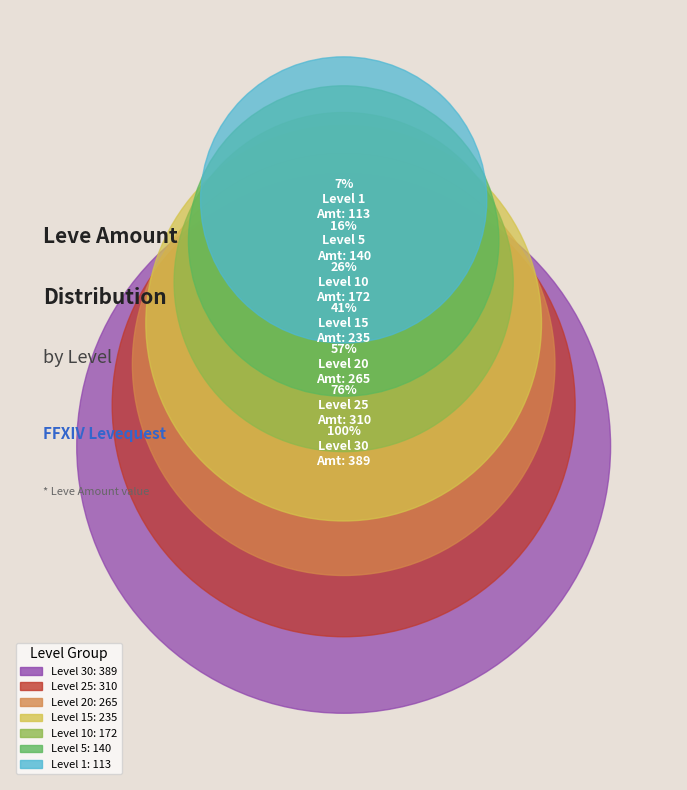

Does any single category account for the majority?

No